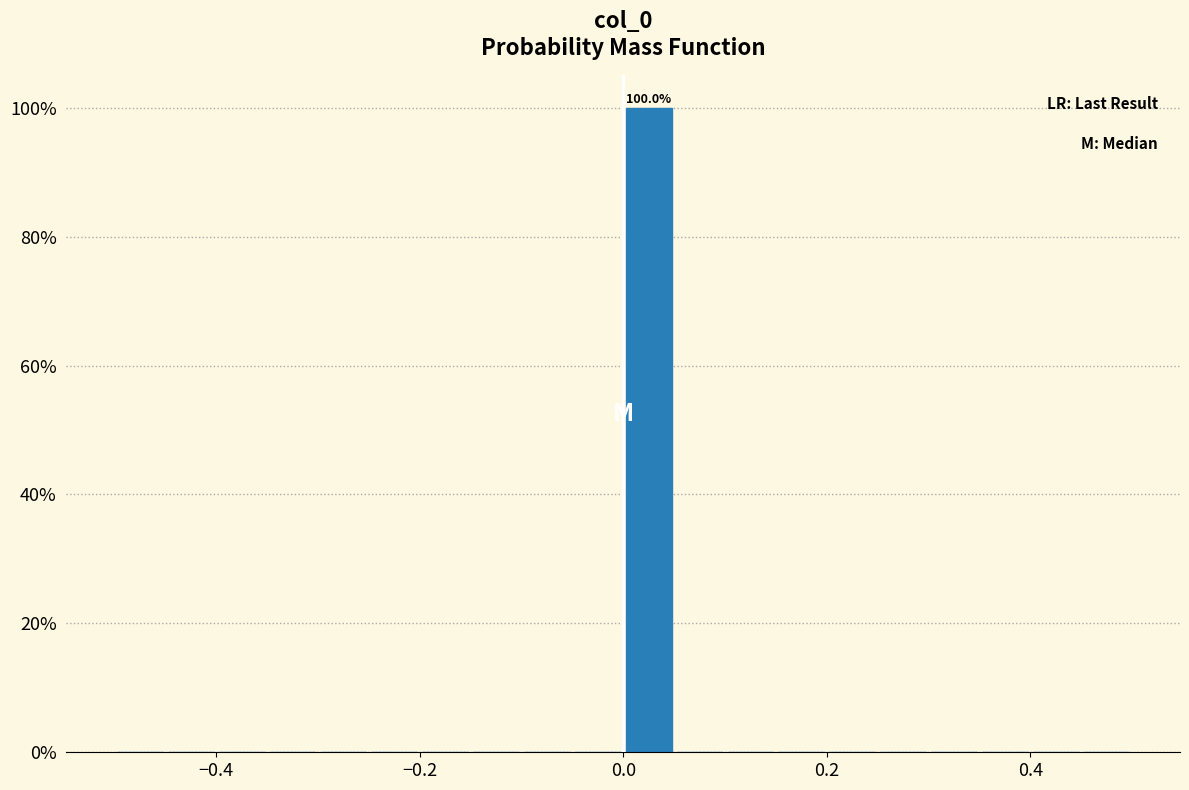

Around what value on the x-axis is the tallest bar? Give the approximate position of its centre, as read against the axis.

0.02